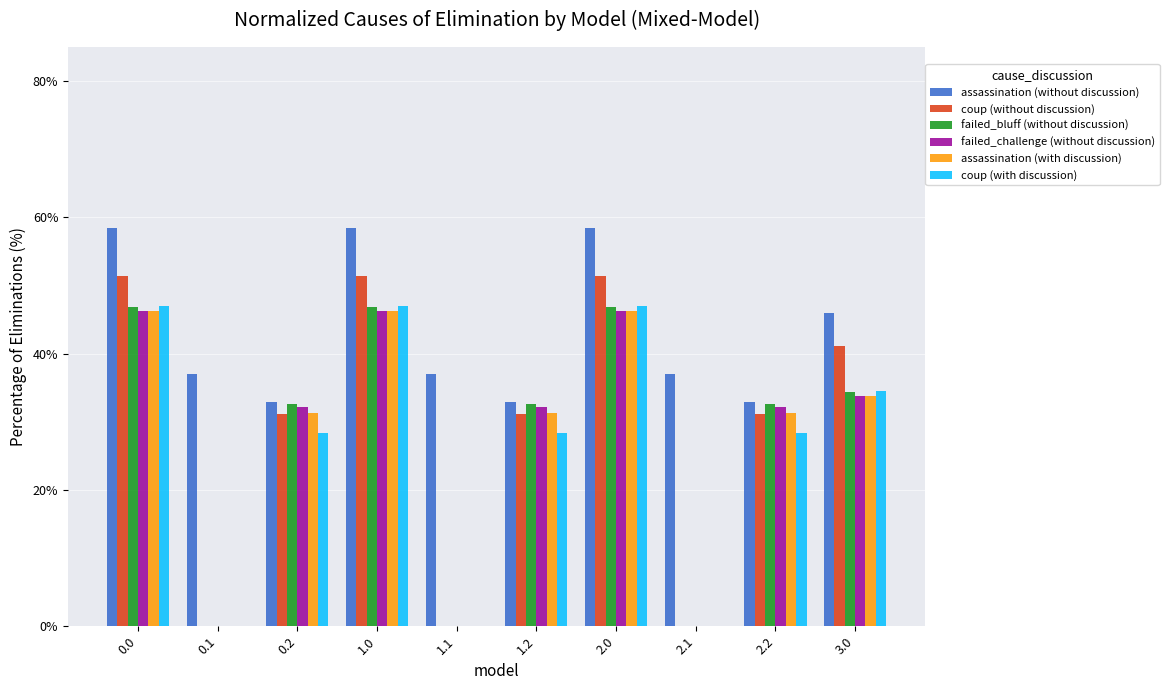

Reading left to right, extract all data points from this chart.

assassination (without discussion): 0.0=58.4	0.1=37.1	0.2=32.9	1.0=58.4	1.1=37.1	1.2=32.9	2.0=58.4	2.1=37.1	2.2=32.9	3.0=46.0
coup (without discussion): 0.0=51.4	0.1=0.0	0.2=31.2	1.0=51.4	1.1=0.0	1.2=31.2	2.0=51.4	2.1=0.0	2.2=31.2	3.0=41.1
failed_bluff (without discussion): 0.0=46.9	0.1=0.0	0.2=32.6	1.0=46.9	1.1=0.0	1.2=32.6	2.0=46.9	2.1=0.0	2.2=32.6	3.0=34.4
failed_challenge (without discussion): 0.0=46.2	0.1=0.0	0.2=32.1	1.0=46.2	1.1=0.0	1.2=32.1	2.0=46.2	2.1=0.0	2.2=32.1	3.0=33.8
assassination (with discussion): 0.0=46.3	0.1=0.0	0.2=31.4	1.0=46.3	1.1=0.0	1.2=31.4	2.0=46.3	2.1=0.0	2.2=31.4	3.0=33.8
coup (with discussion): 0.0=47.0	0.1=0.0	0.2=28.4	1.0=47.0	1.1=0.0	1.2=28.4	2.0=47.0	2.1=0.0	2.2=28.4	3.0=34.5